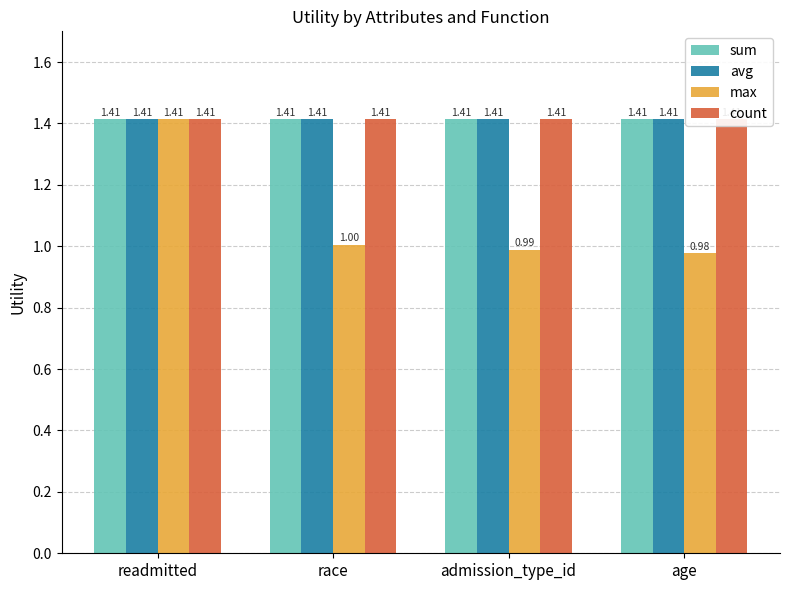

What is the difference between the maximum and minimum values in the max series?

0.4